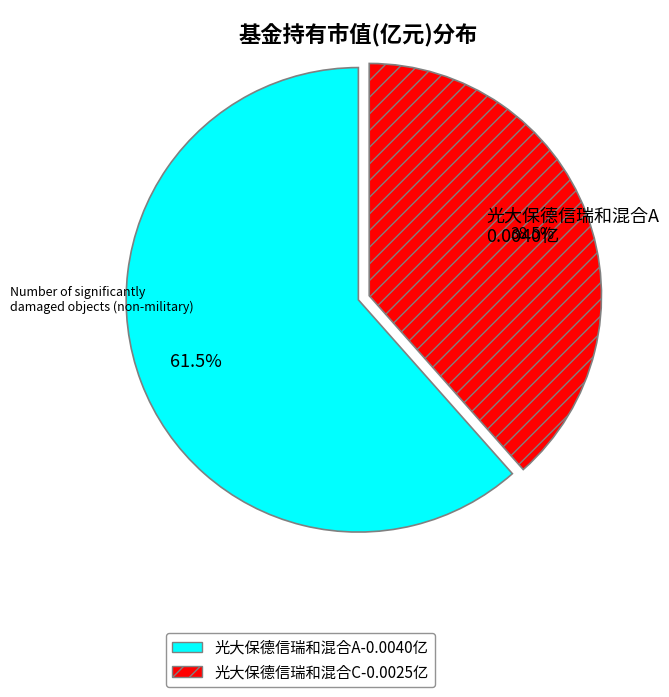

Does 光大保德信瑞和混合C account for over 50% of the chart?

No